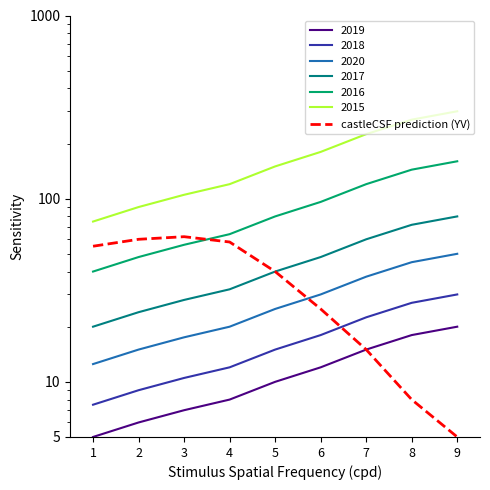

What is the greatest value displayed?

62